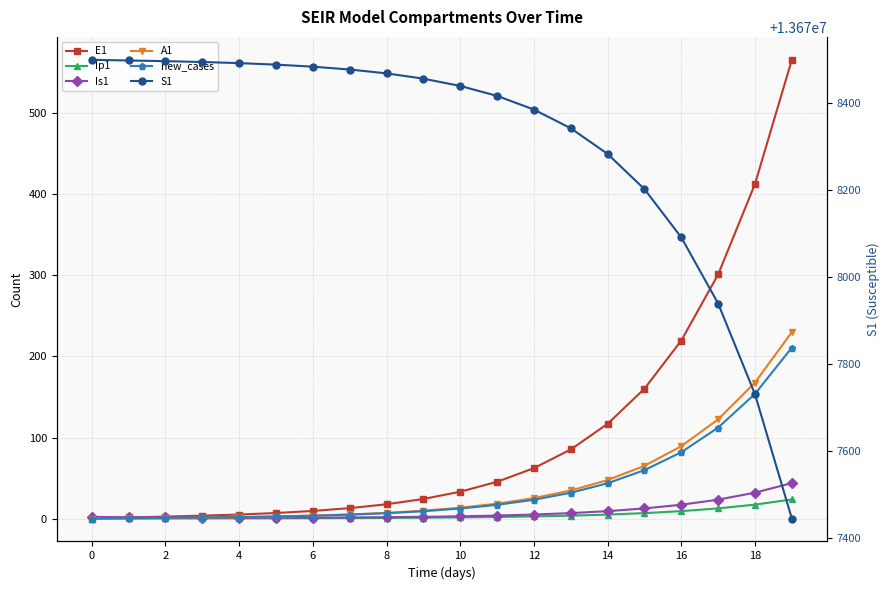

How many times do Is1 and E1 cross each other?

1